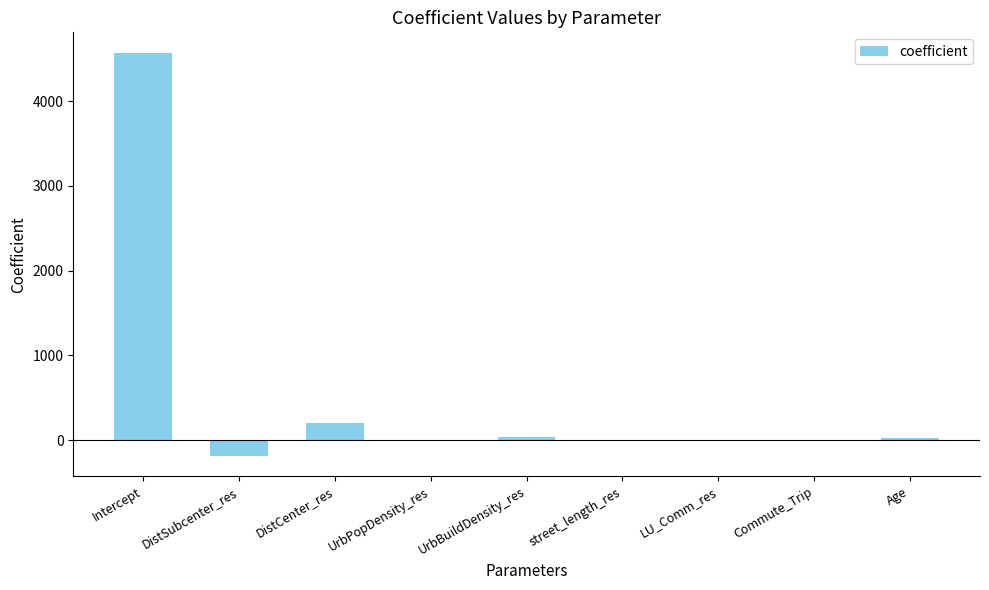

At which label is the value closest to 2192?

DistCenter_res